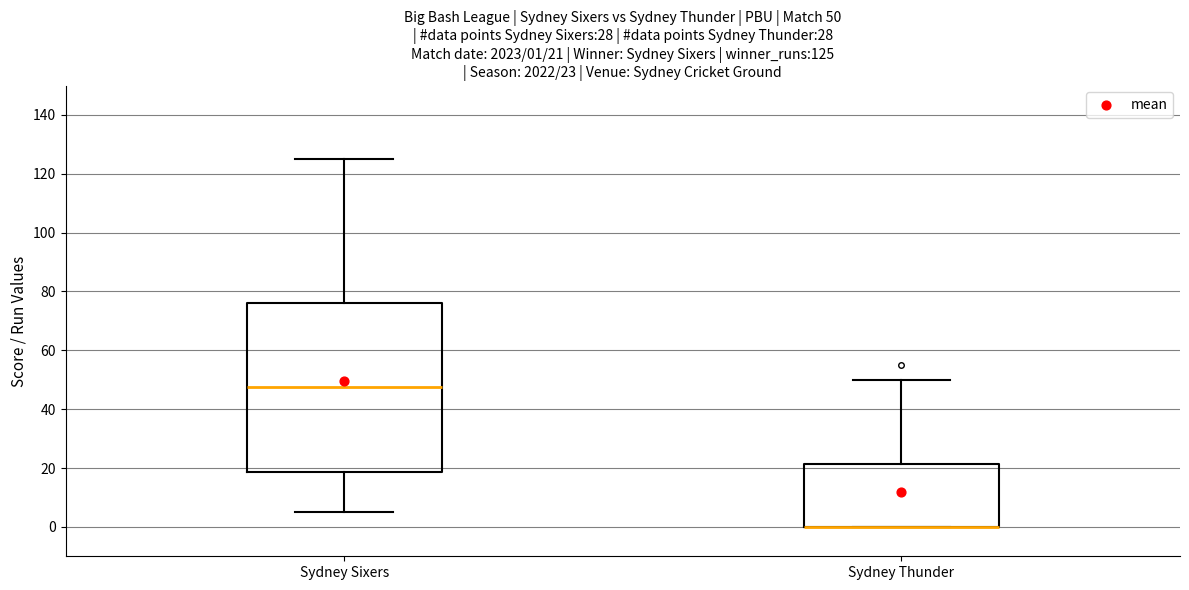

Which box is the tallest, from its lower edge to its upper edge?

Sydney Sixers